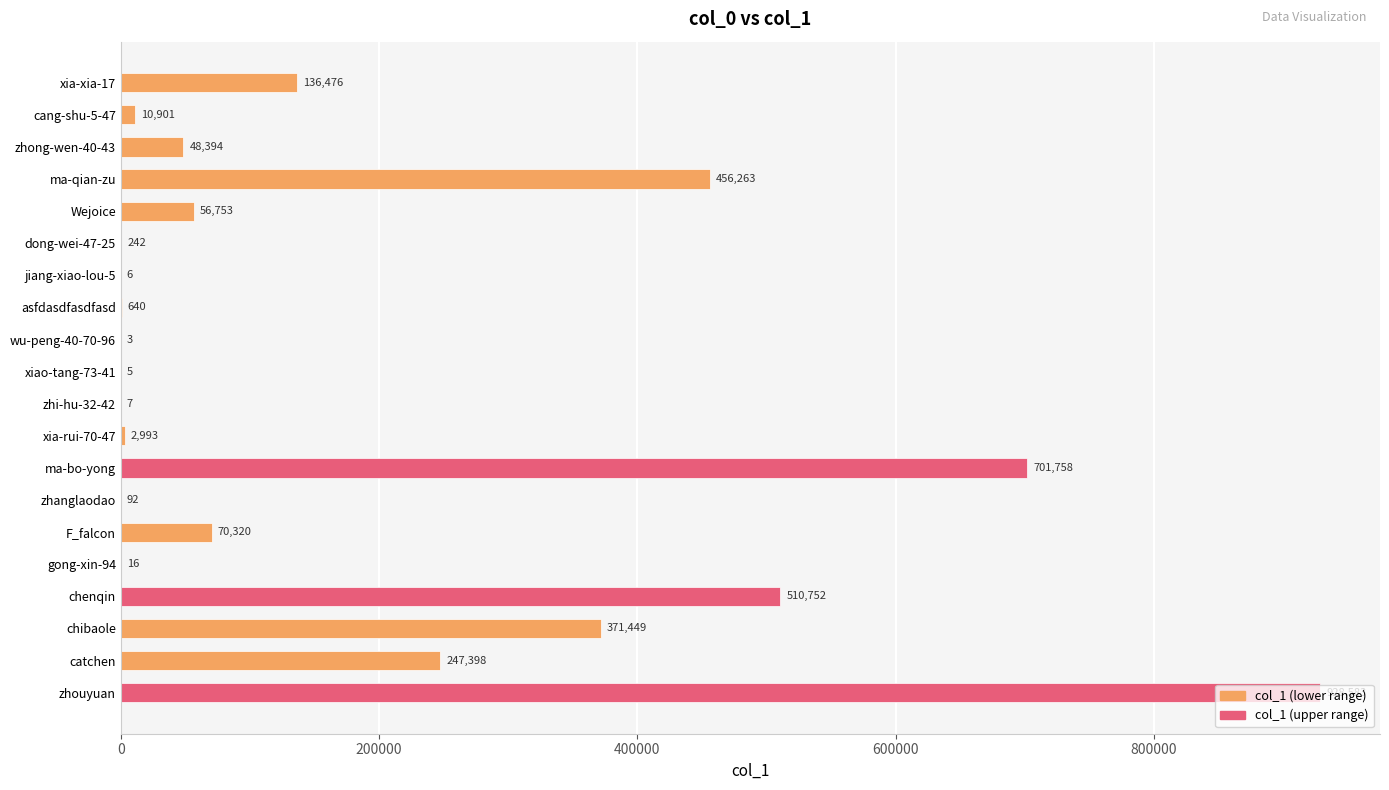

The chart shows a value of 48394 at zhong-wen-40-43. True or false?

True